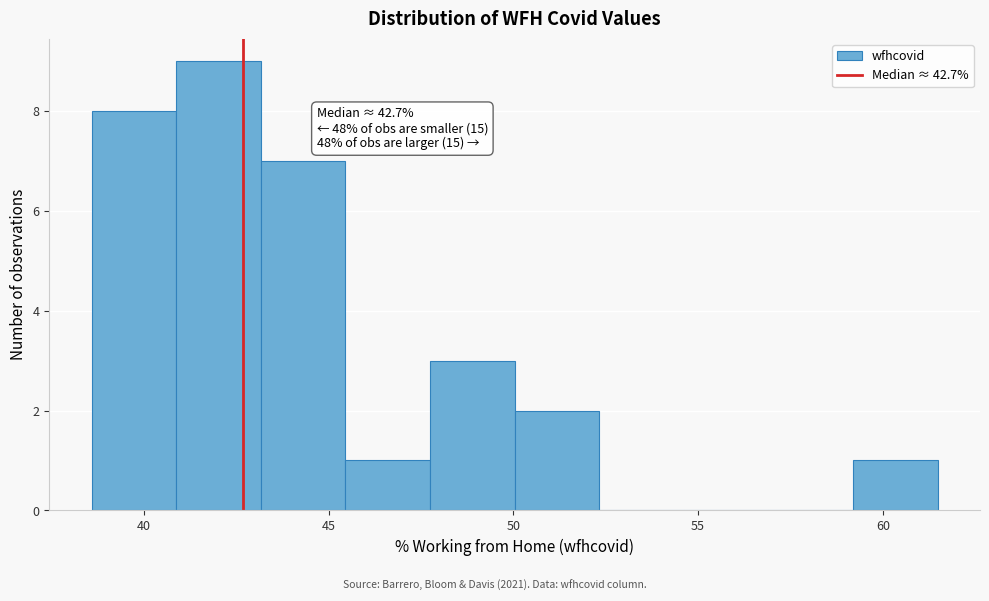

Which range on the x-axis has the tallest bar?

41.0 to 43.0